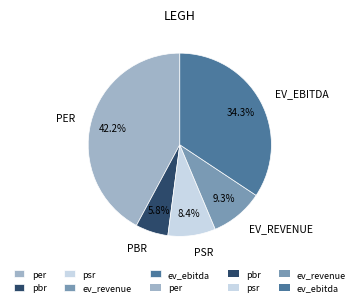

Is there a majority slice in this chart?

No